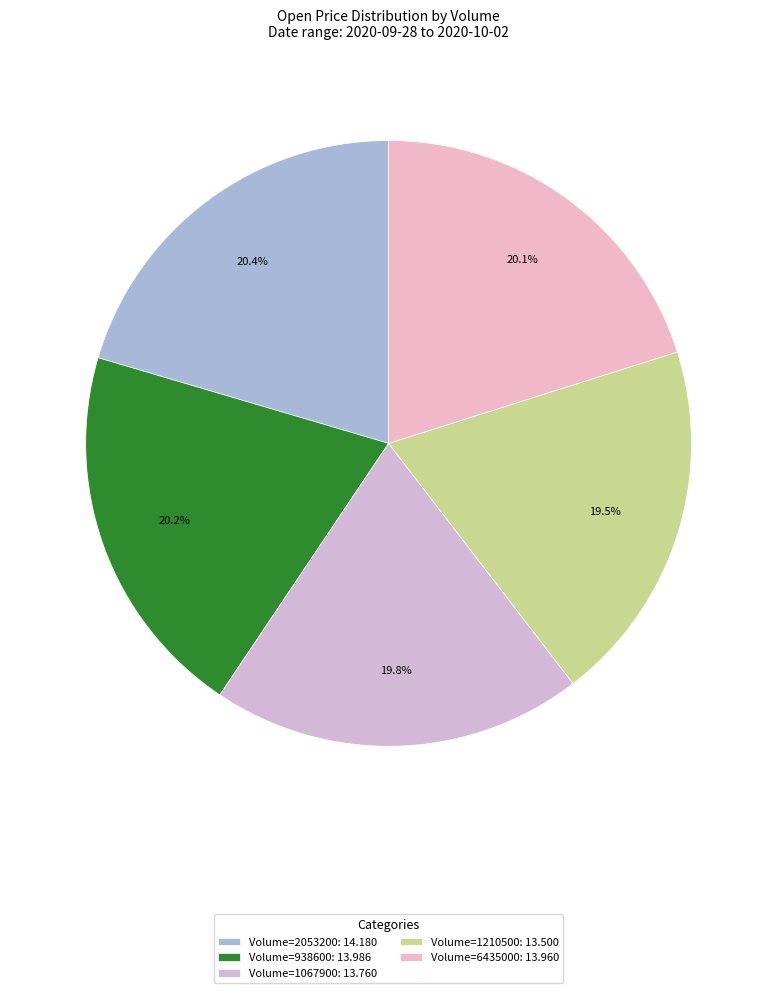

What is the largest slice in the pie chart?

2053200